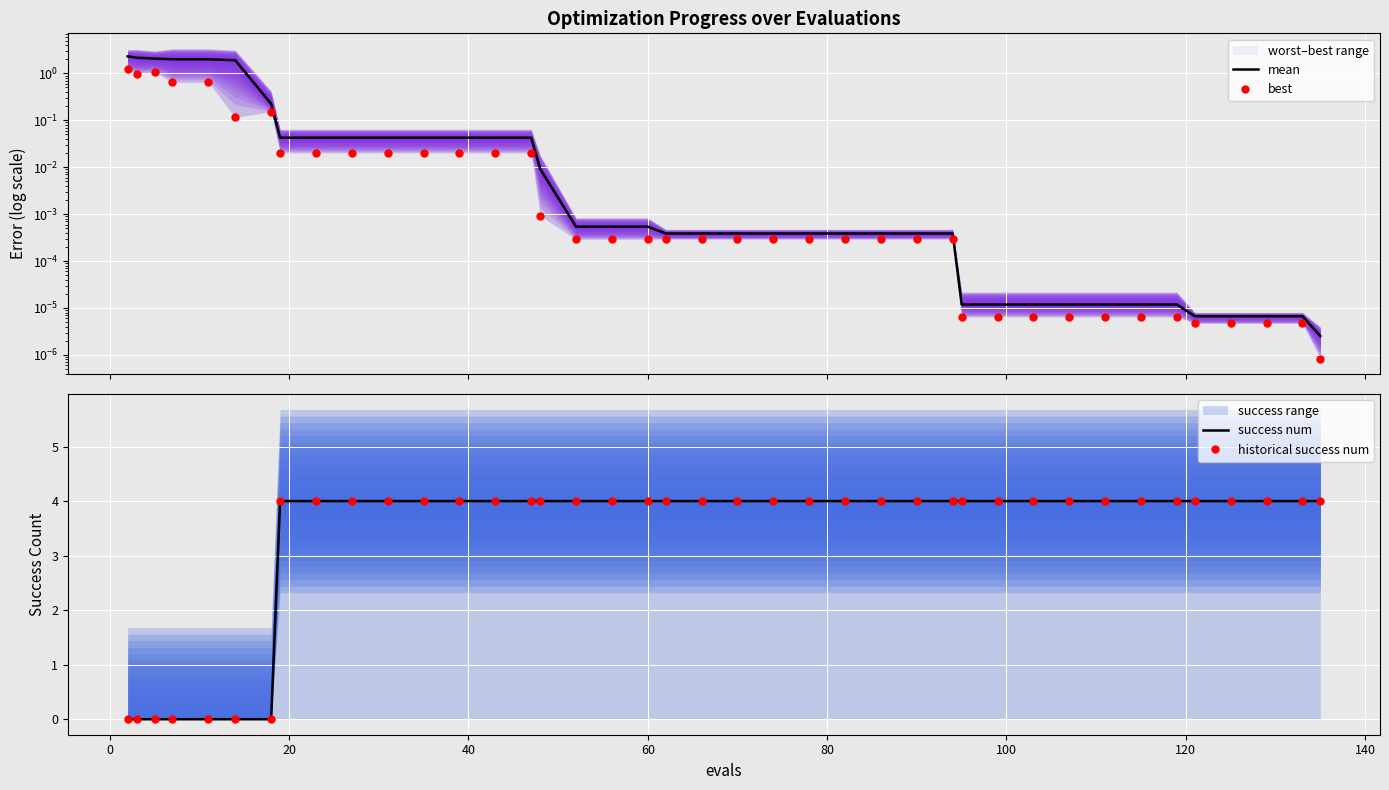

Which series has the largest range (max minus min)?

success num